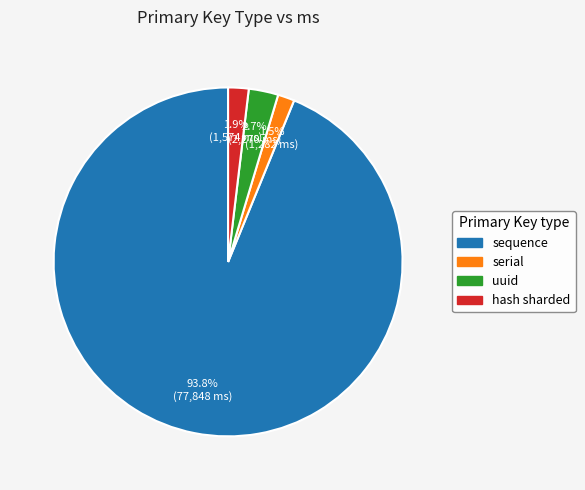

What is the majority slice?

sequence